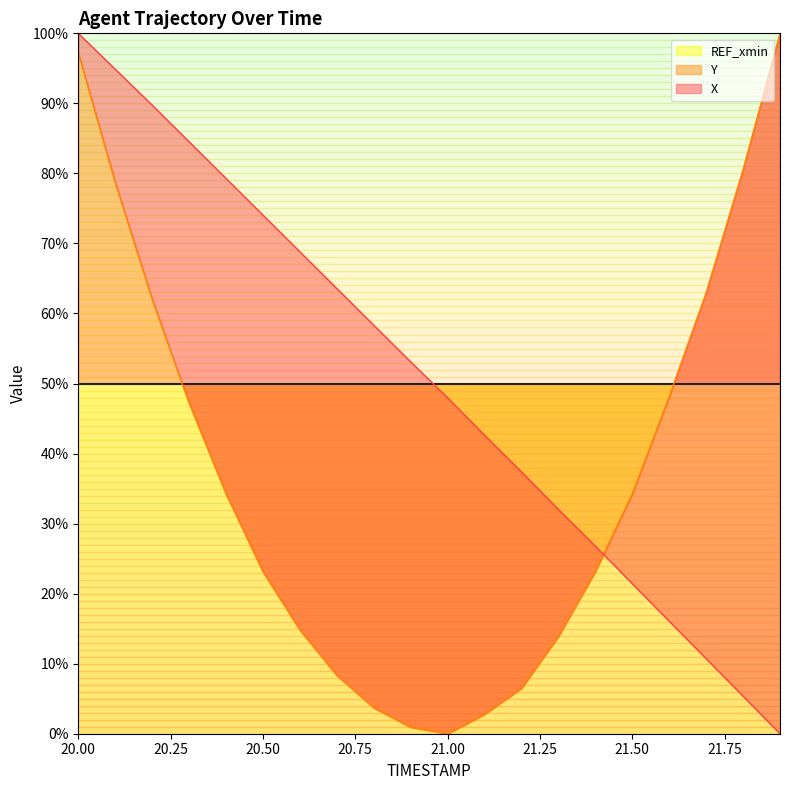

The X series shows 32.0 at 21.3. True or false?

True